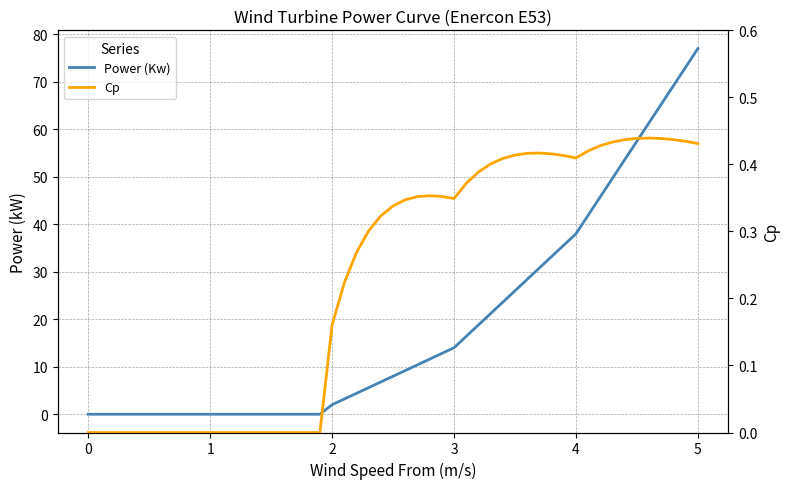

How many data points in Power (Kw) are above 16?

20